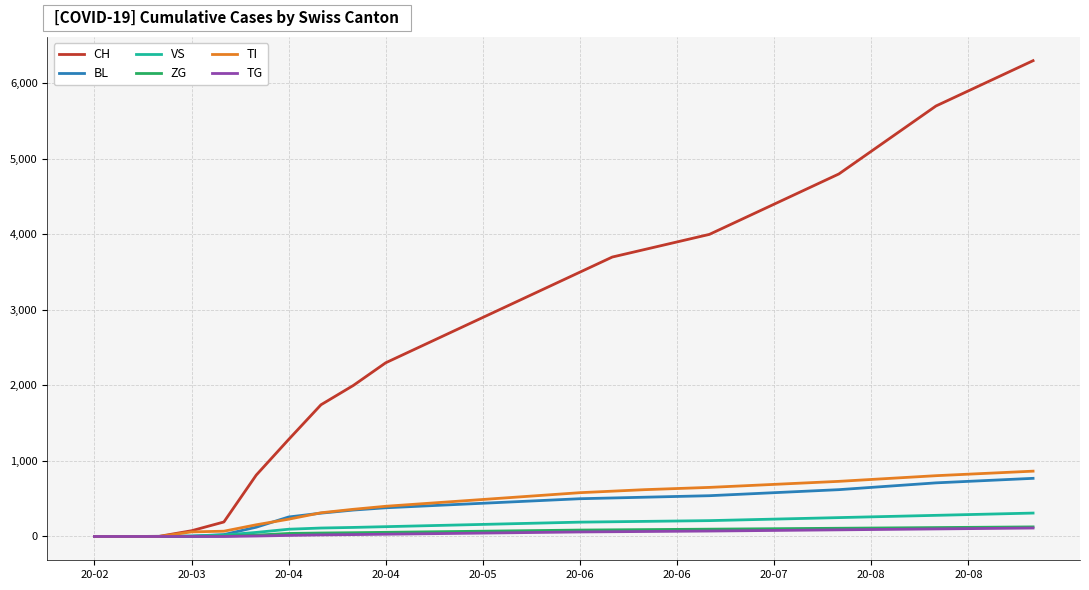

What are all the series names shown in the legend?

CH, BL, VS, ZG, TI, TG